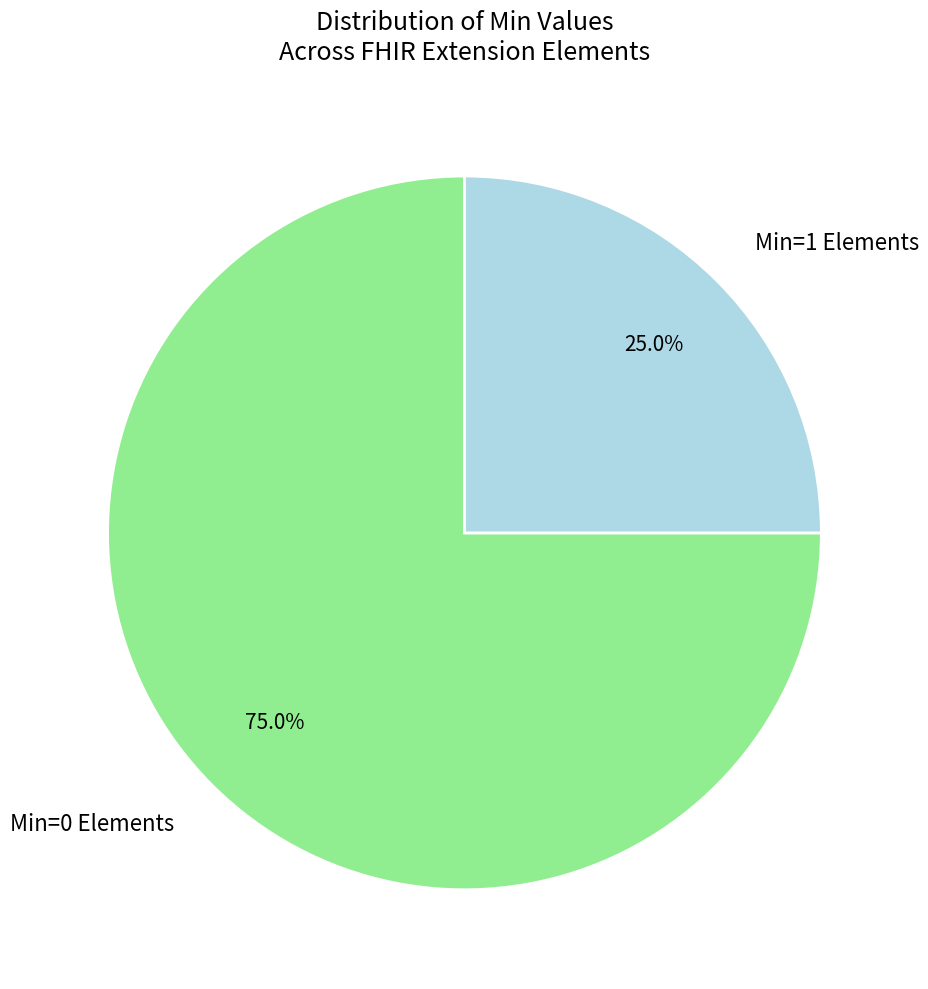

How many segments does this pie chart have?

2